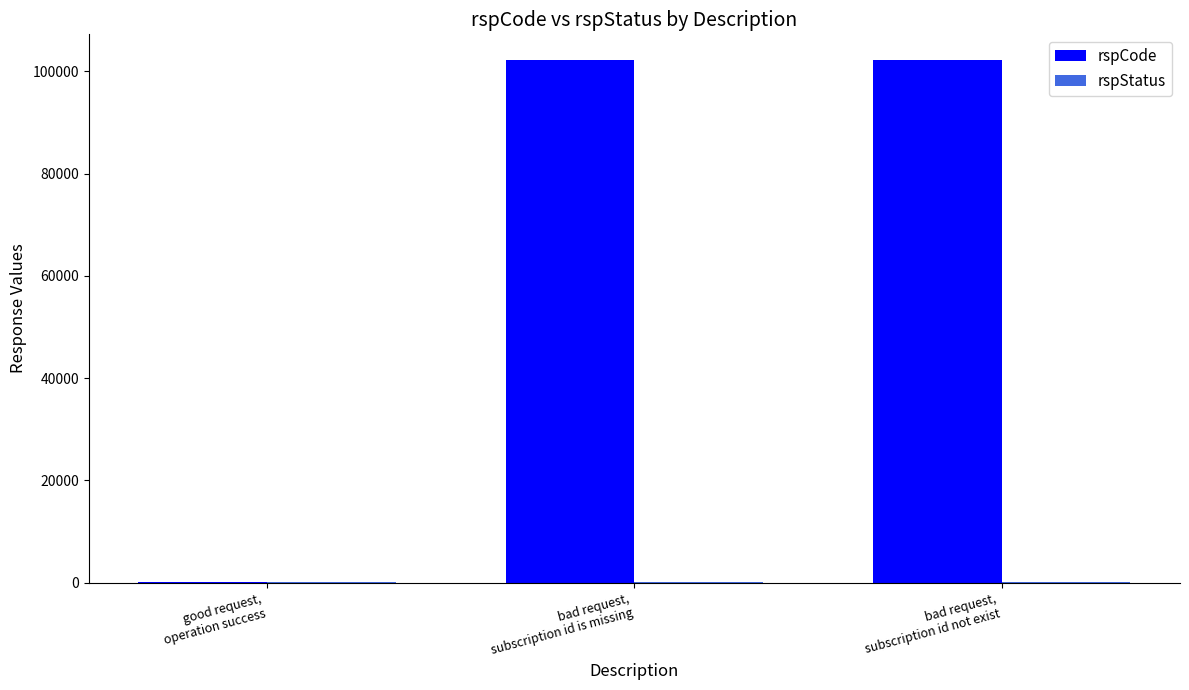

What is the sum of all rspCode values?

204410